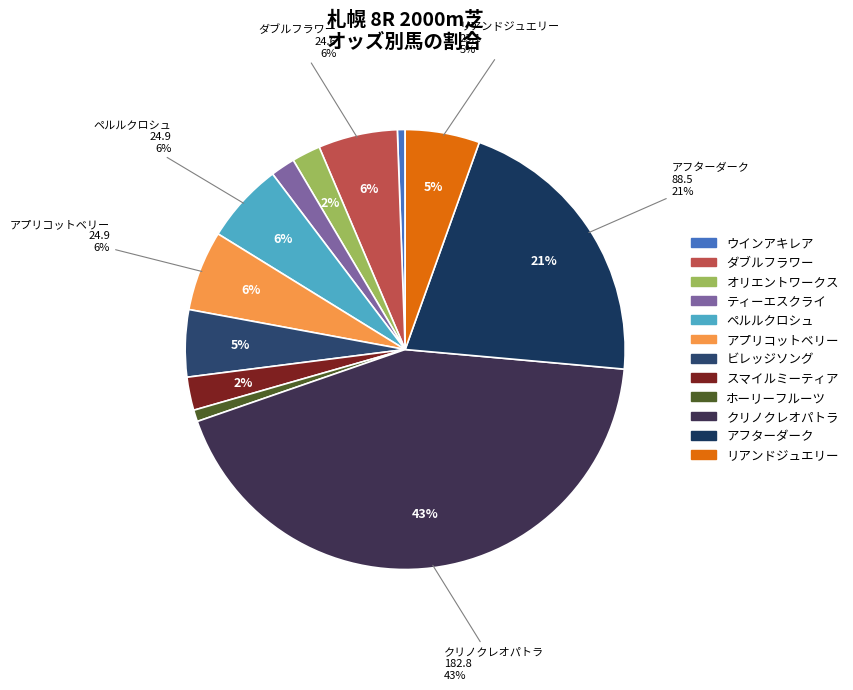

Which category has the biggest portion of the pie?

クリノクレオパトラ